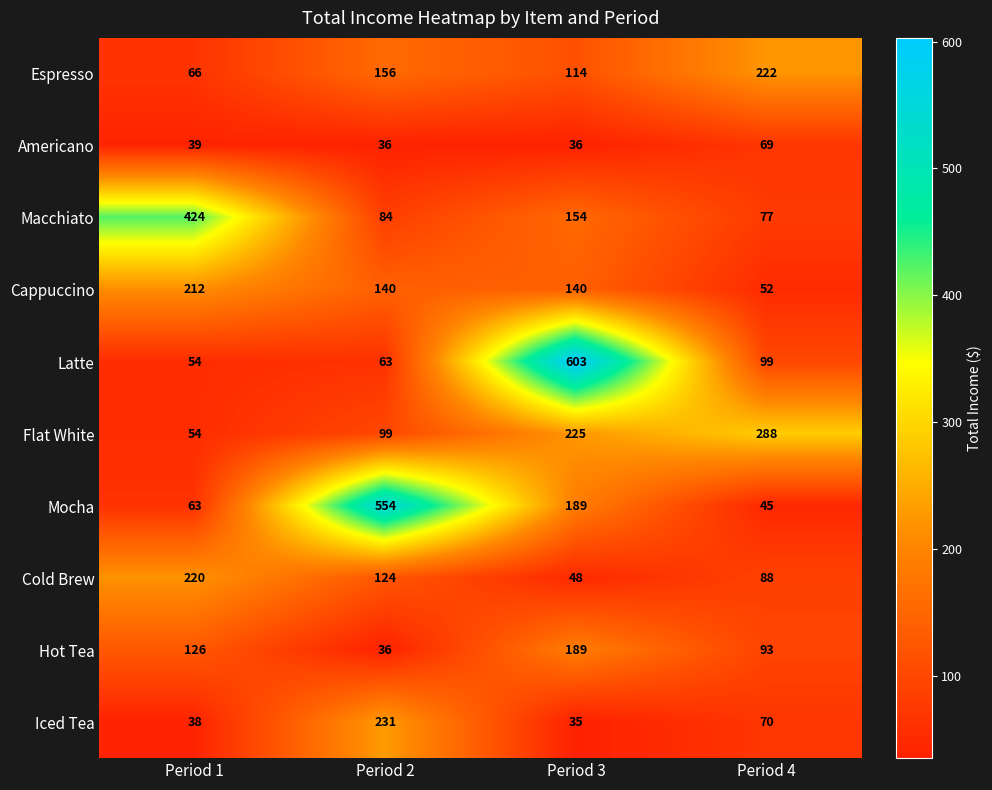

Rank the series by their maximum value, from lowest to highest.

Americano, Hot Tea, Cappuccino, Cold Brew, Espresso, Iced Tea, Flat White, Macchiato, Mocha, Latte